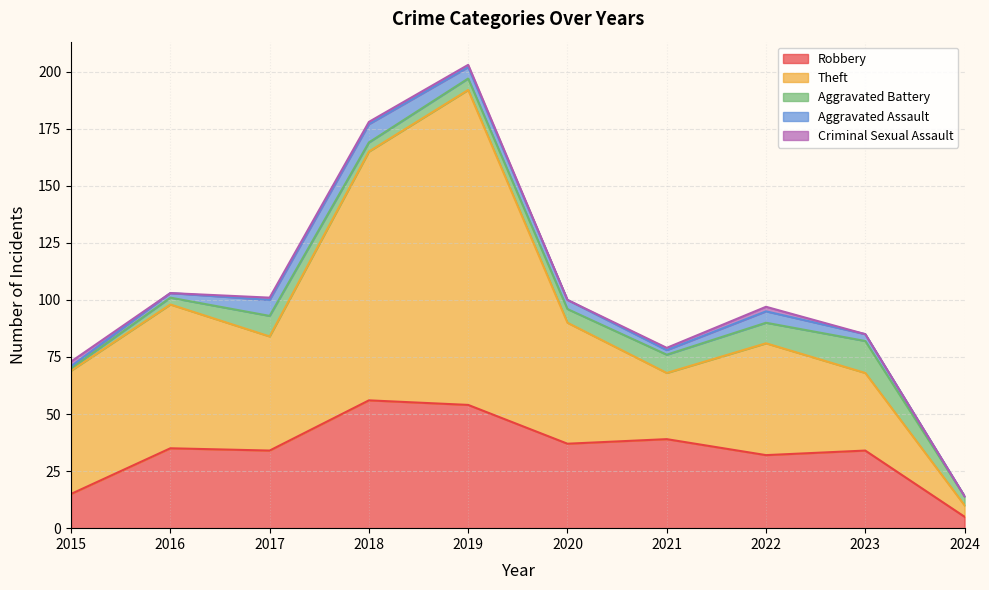

At which category is the sum across all series the highest?

2019